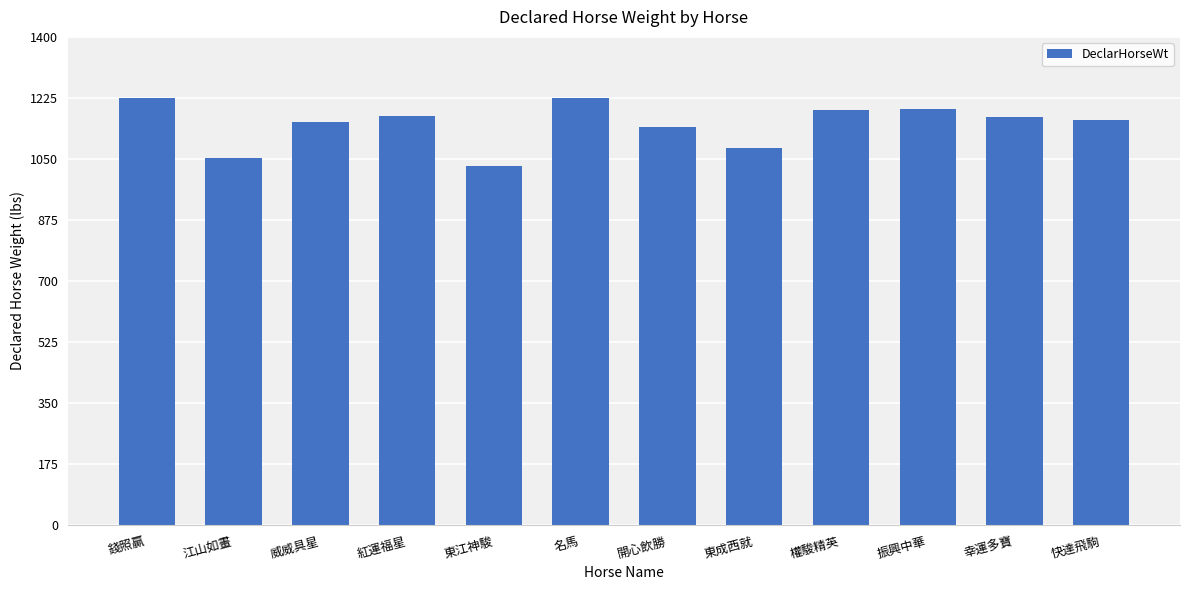

At which label does the data first exceed 1169?

錢照贏